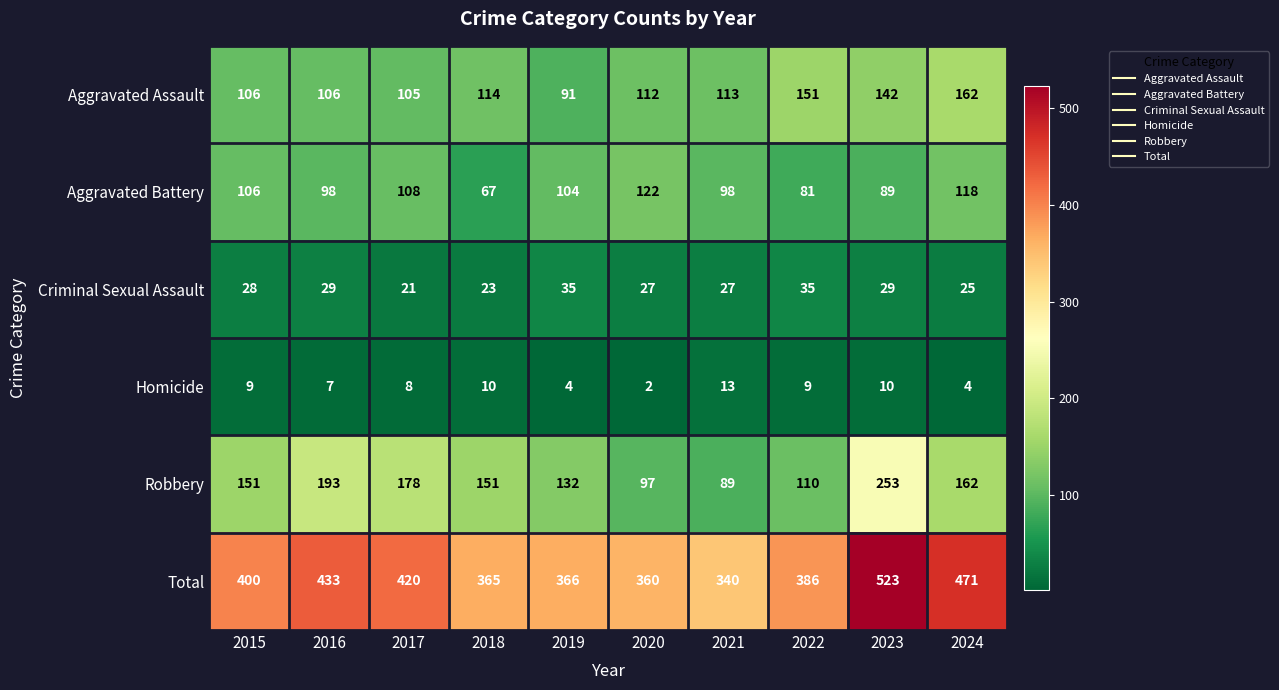

The value of Aggravated Assault at 2019 is 91. True or false?

True